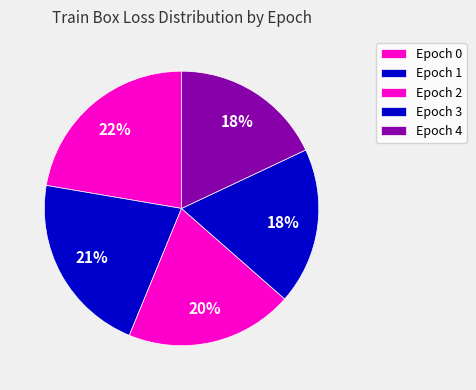

Which slice is the largest?

Epoch 0